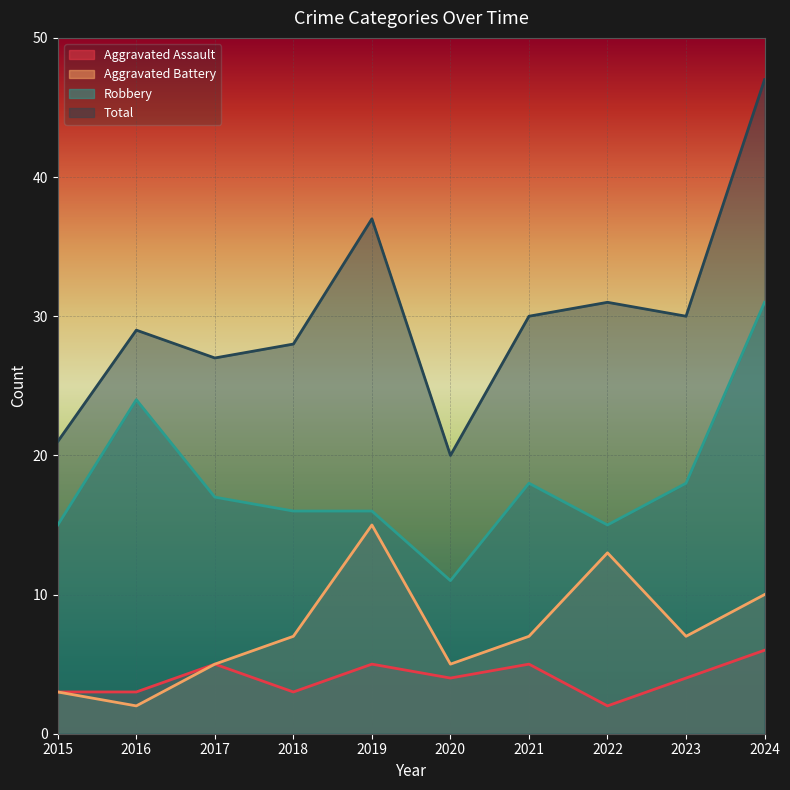

Rank the categories by Total value from lowest to highest.

2020, 2015, 2017, 2018, 2016, 2021, 2023, 2022, 2019, 2024